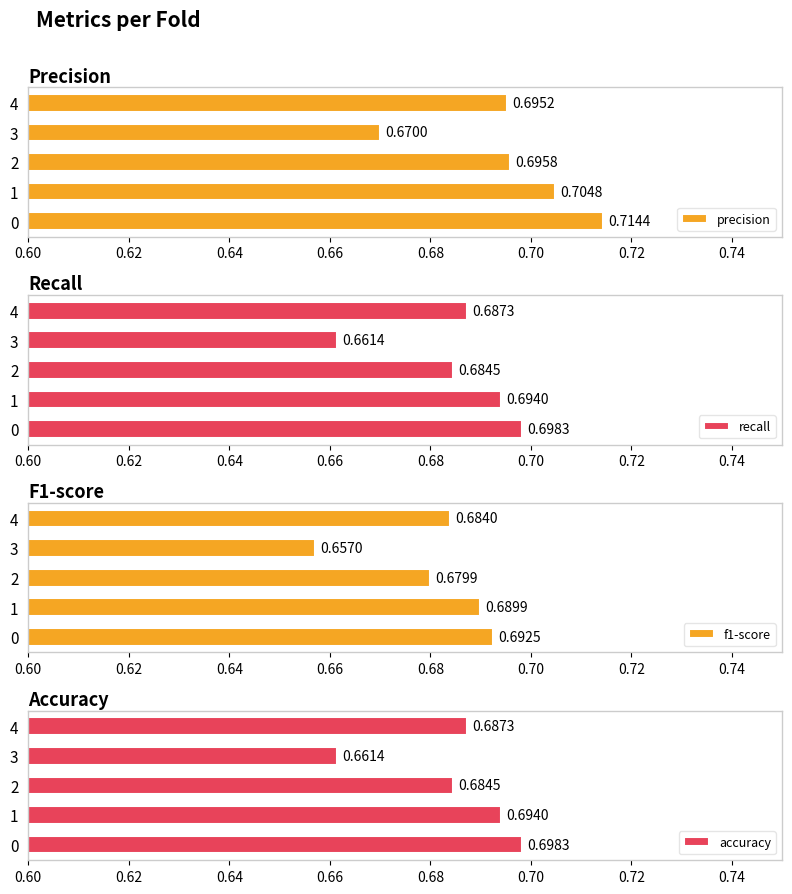

What is the sum of all accuracy values?

3.4